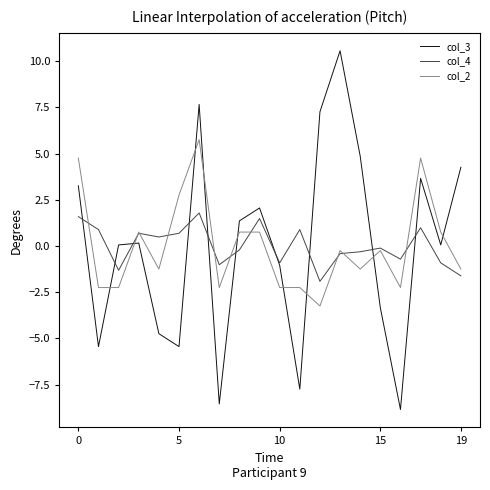

How many intersections are there between col_3 and col_4?

10